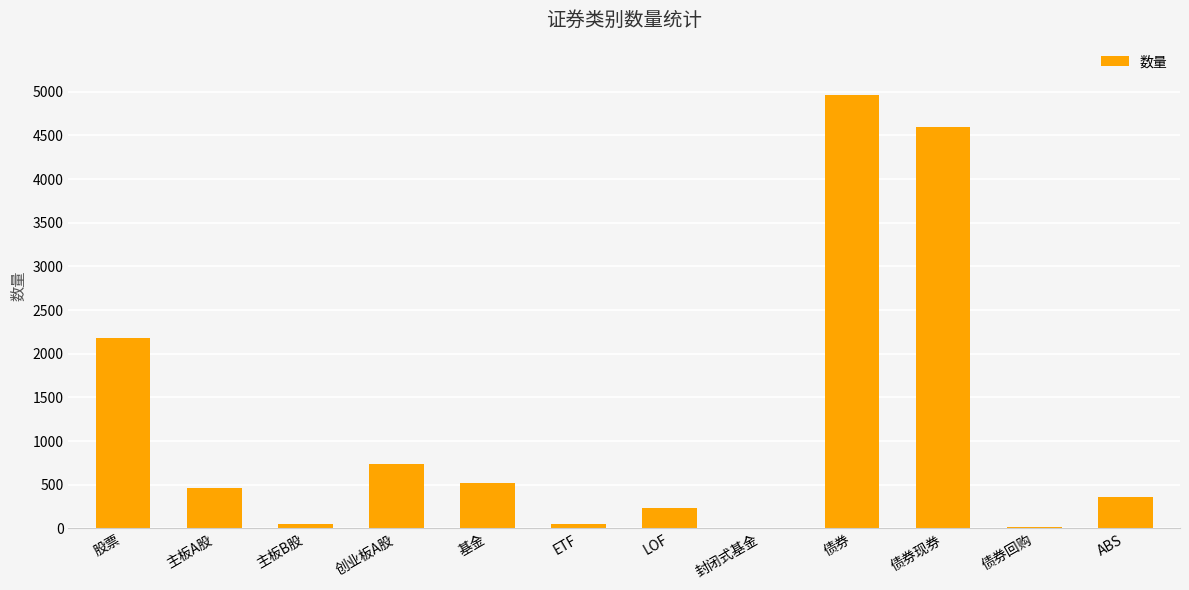

Which has a higher value, 股票 or 债券回购?

股票